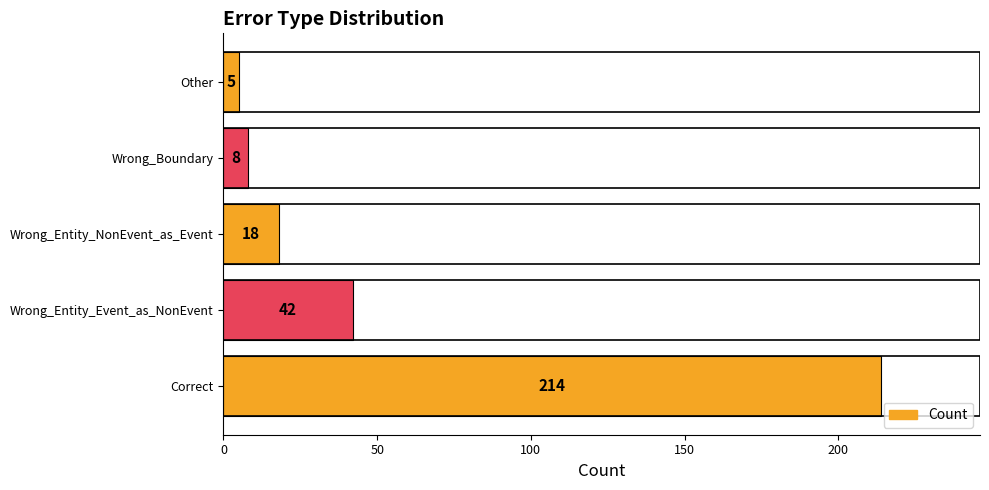

Is it true that the value at Wrong_Entity_Event_as_NonEvent is 42?

True